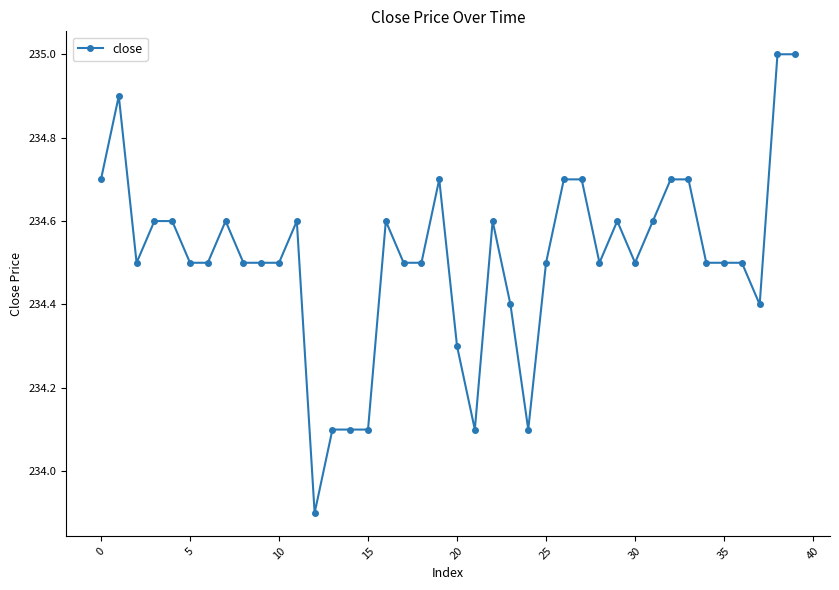

What is the smallest value displayed?

233.9